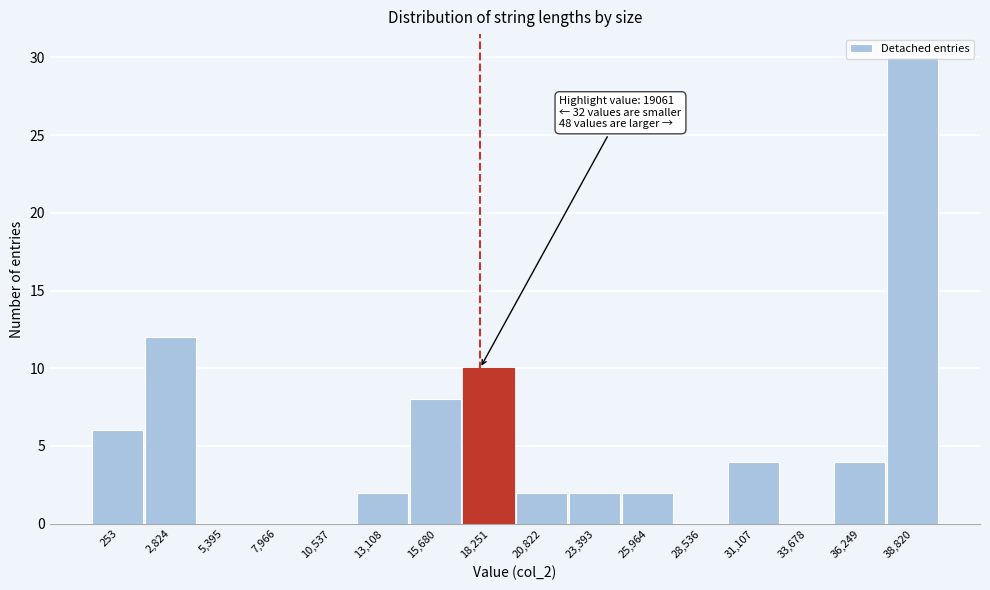

True or false: the data shows 2 at 20,822.

True